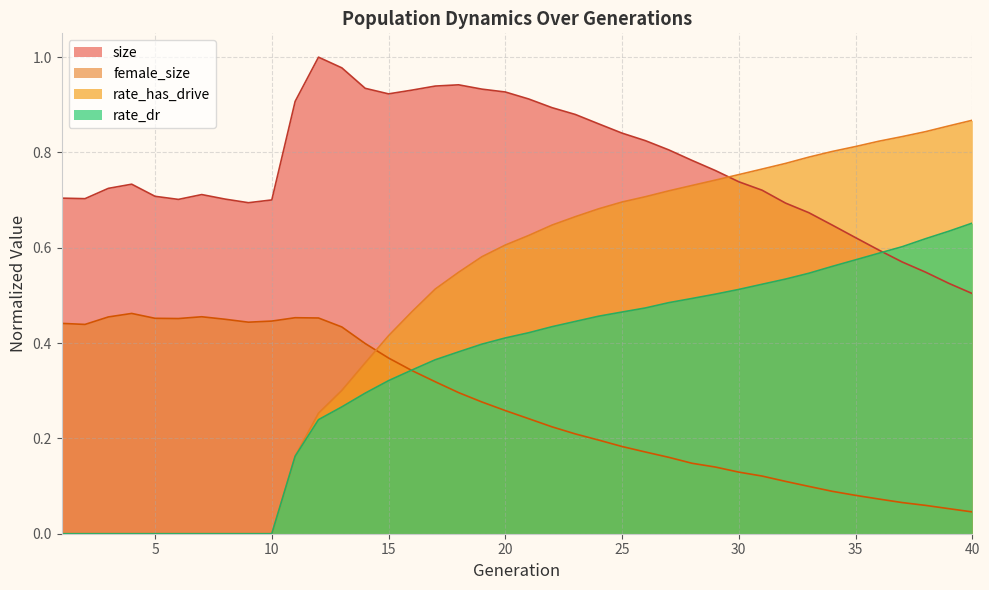

Reading right to left, transcribe all the data shown in this chart.

size: 40=0.5	39=0.5	38=0.5	37=0.6	36=0.6	35=0.6	34=0.6	33=0.7	32=0.7	31=0.7	30=0.7	29=0.8	28=0.8	27=0.8	26=0.8	25=0.8	24=0.9	23=0.9	22=0.9	21=0.9	20=0.9	19=0.9	18=0.9	17=0.9	16=0.9	15=0.9	14=0.9	13=1.0	12=1.0	11=0.9	10=0.7	9=0.7	8=0.7	7=0.7	6=0.7	5=0.7	4=0.7	3=0.7	2=0.7	1=0.7
female_size: 40=0.0	39=0.1	38=0.1	37=0.1	36=0.1	35=0.1	34=0.1	33=0.1	32=0.1	31=0.1	30=0.1	29=0.1	28=0.1	27=0.2	26=0.2	25=0.2	24=0.2	23=0.2	22=0.2	21=0.2	20=0.3	19=0.3	18=0.3	17=0.3	16=0.3	15=0.4	14=0.4	13=0.4	12=0.5	11=0.5	10=0.4	9=0.4	8=0.4	7=0.5	6=0.5	5=0.5	4=0.5	3=0.5	2=0.4	1=0.4
rate_dr: 40=0.7	39=0.6	38=0.6	37=0.6	36=0.6	35=0.6	34=0.6	33=0.5	32=0.5	31=0.5	30=0.5	29=0.5	28=0.5	27=0.5	26=0.5	25=0.5	24=0.5	23=0.4	22=0.4	21=0.4	20=0.4	19=0.4	18=0.4	17=0.4	16=0.3	15=0.3	14=0.3	13=0.3	12=0.2	11=0.2	10=0.0	9=0.0	8=0.0	7=0.0	6=0.0	5=0.0	4=0.0	3=0.0	2=0.0	1=0.0
rate_has_drive: 40=0.9	39=0.9	38=0.8	37=0.8	36=0.8	35=0.8	34=0.8	33=0.8	32=0.8	31=0.8	30=0.8	29=0.7	28=0.7	27=0.7	26=0.7	25=0.7	24=0.7	23=0.7	22=0.6	21=0.6	20=0.6	19=0.6	18=0.5	17=0.5	16=0.5	15=0.4	14=0.4	13=0.3	12=0.3	11=0.2	10=0.0	9=0.0	8=0.0	7=0.0	6=0.0	5=0.0	4=0.0	3=0.0	2=0.0	1=0.0